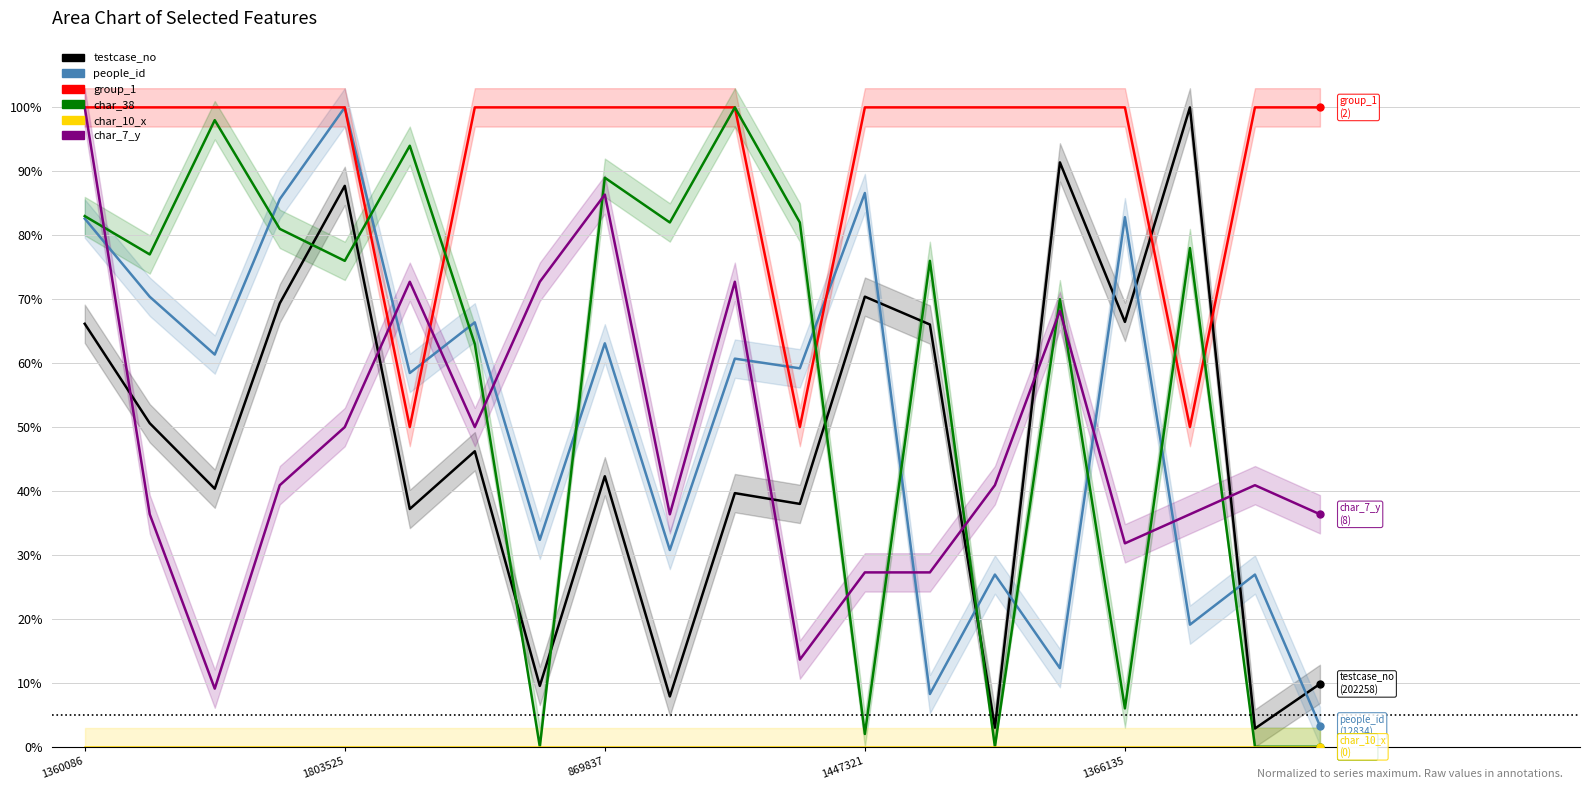

What is the difference between the second highest and minimum values in the group_1 series?

50.0